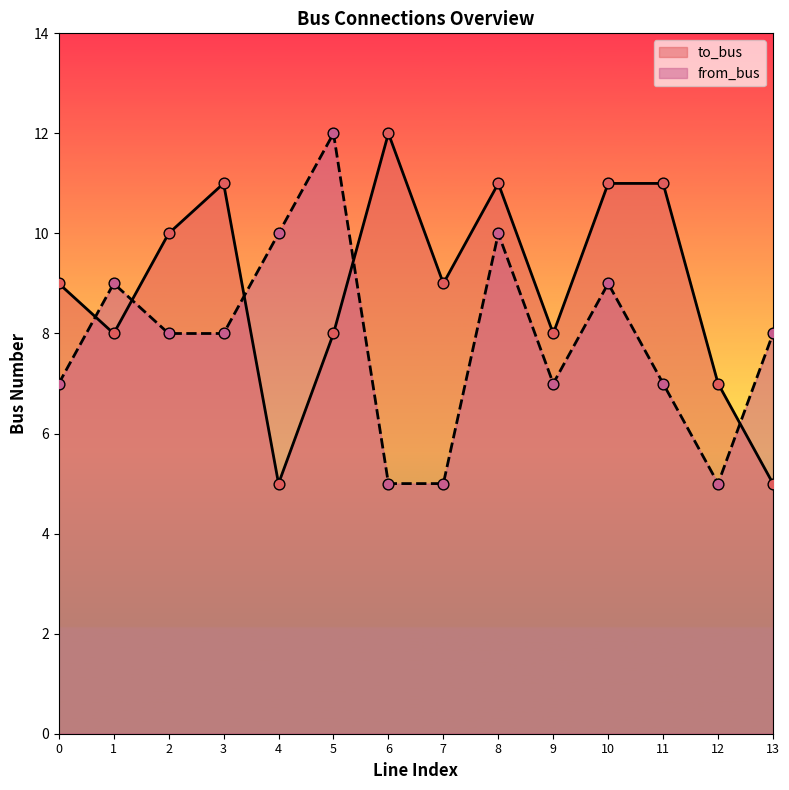

Which series reaches the minimum Y coordinate?

to_bus